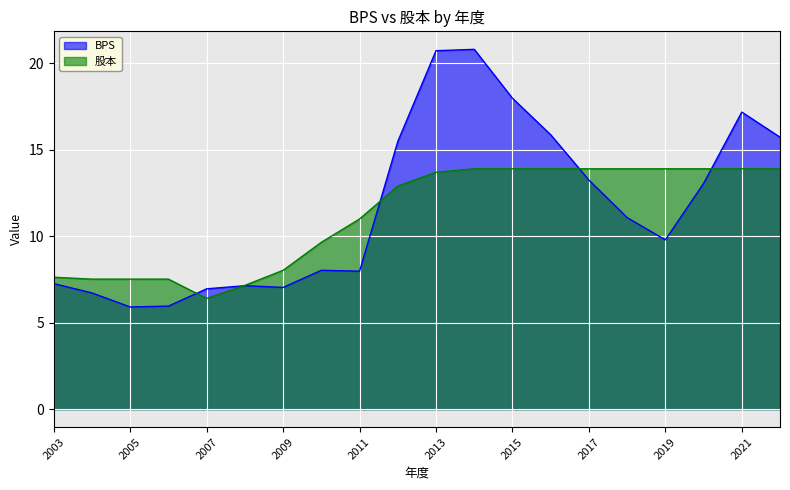

At which category does 股本 reach its first local valley?

2007